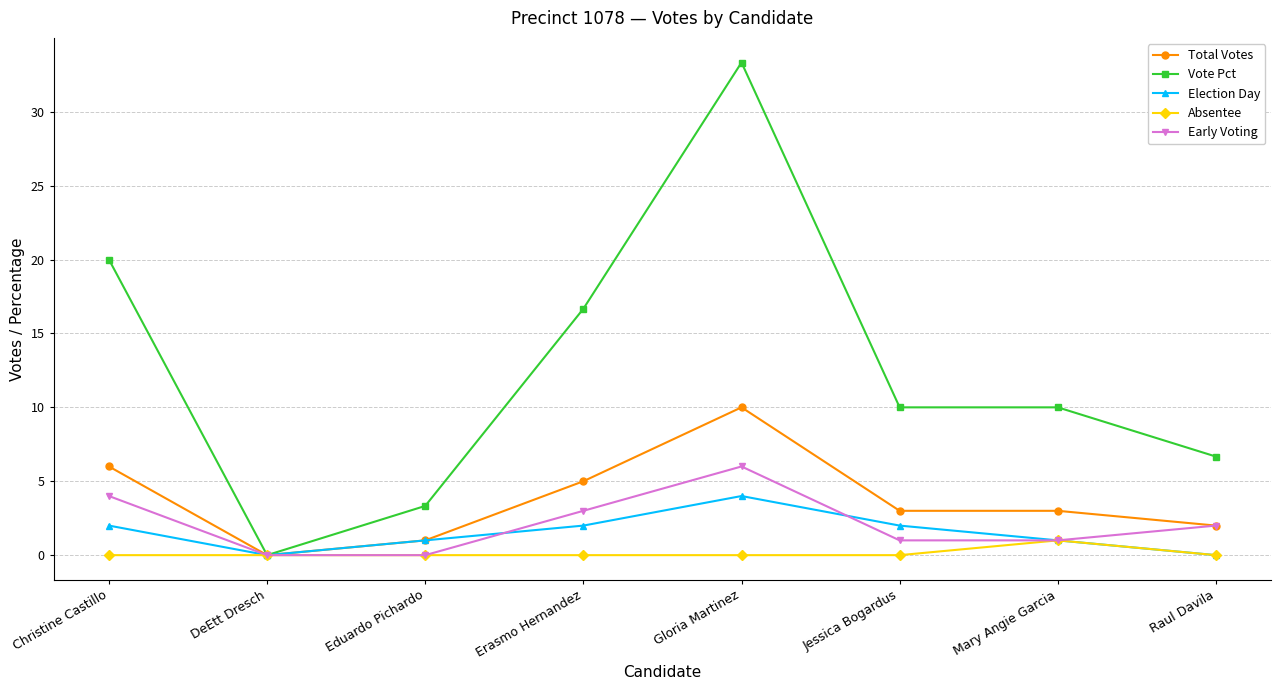

At how many categories does at least one series exceed 9?

5